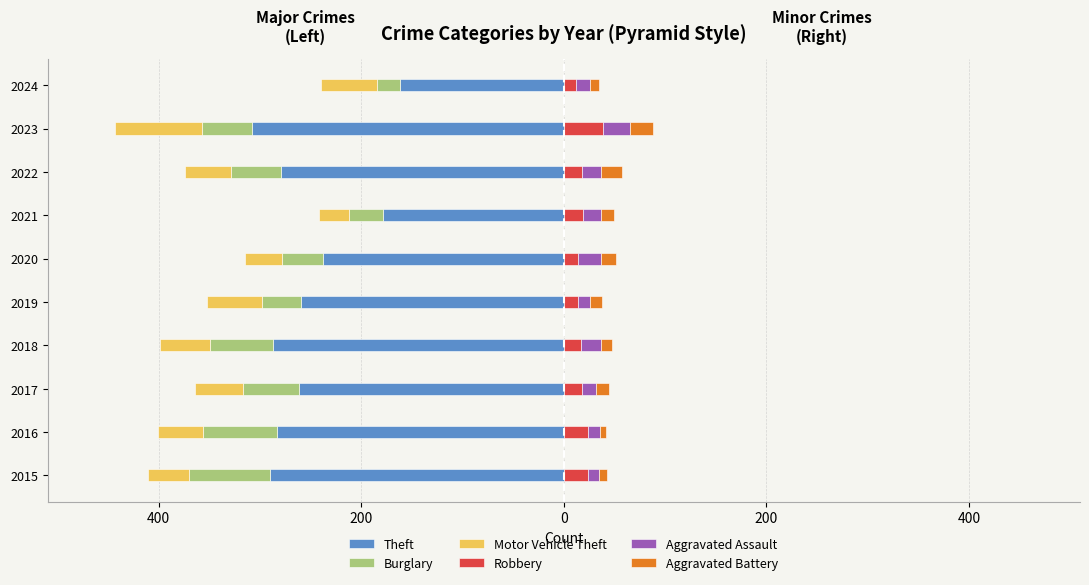

How many bars are there in each group?

6